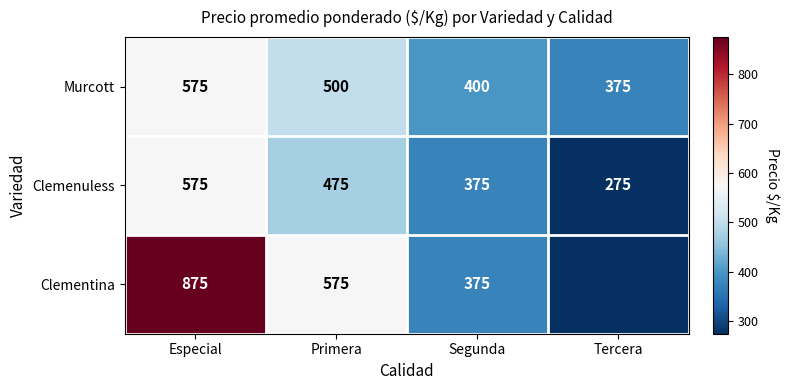

Count the number of data series in this chart.

3